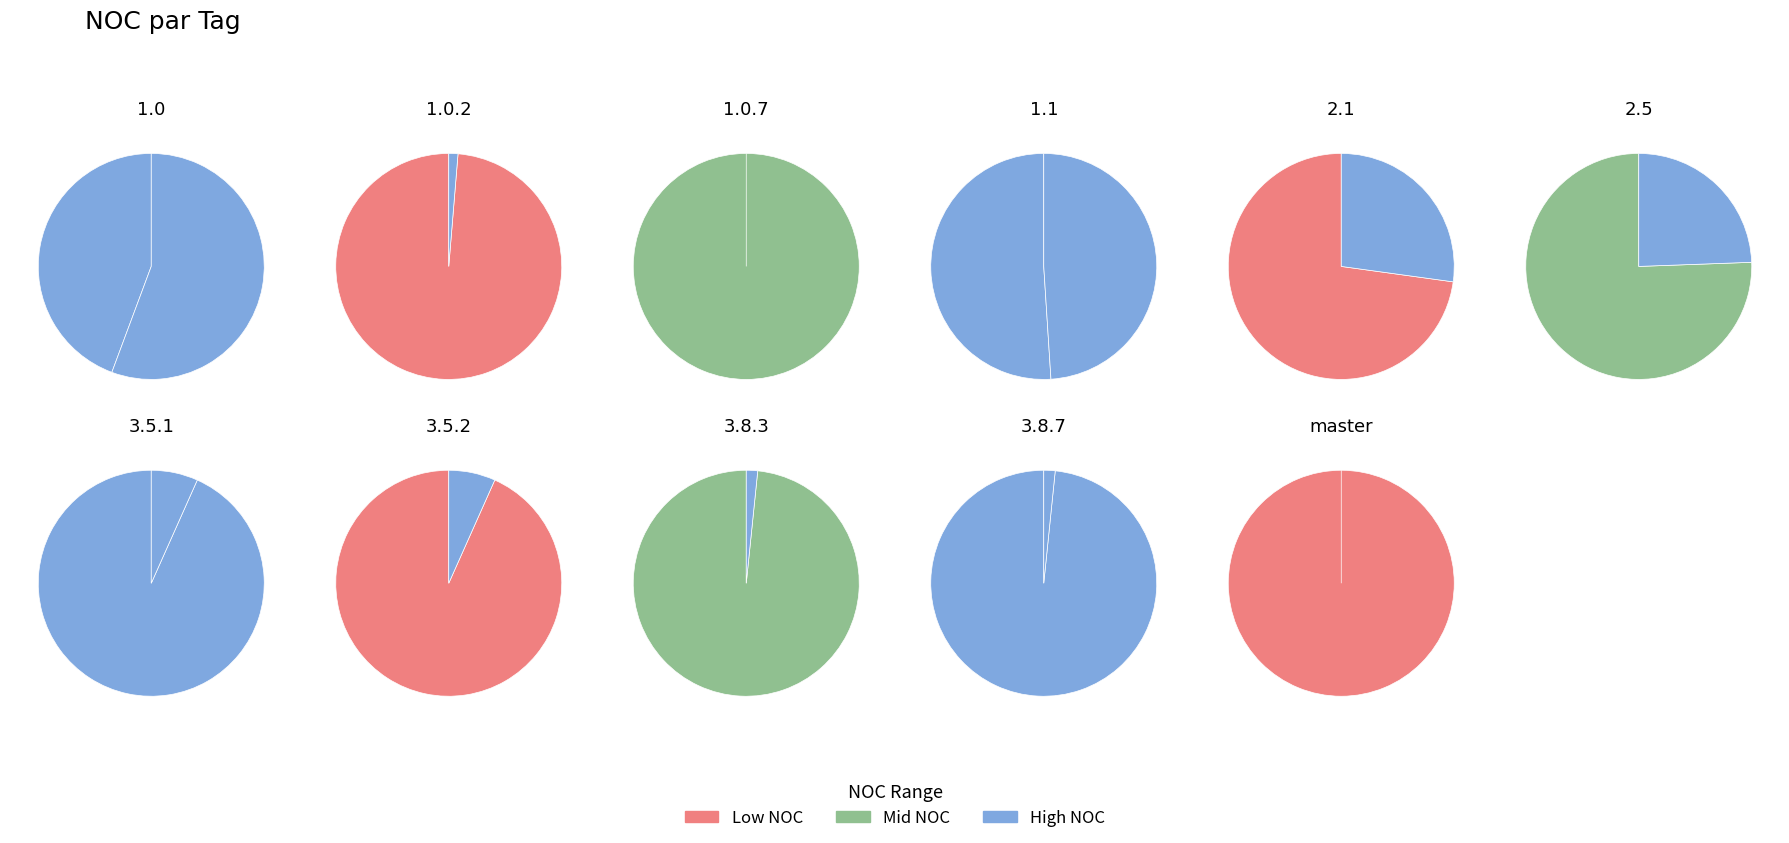

To the nearest percent, what is the combined percentage of 1.0.7 and 2.5?

15%